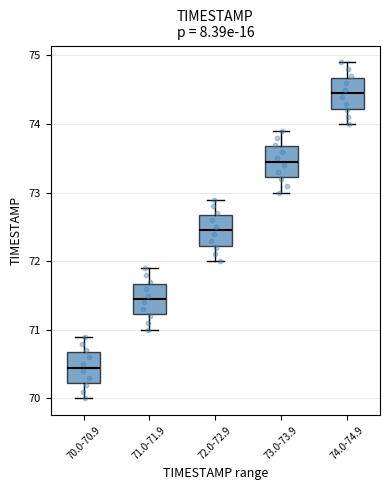

Reading left to right, transcribe this box plot: for each box, give where its median line is, the range the box spans, and where its two whiskers end, as read against the y-axis. The values are not printed on the chart, so give them approximately, as read against the axis.

70.0-70.9: median 70.5, box 70.2 to 70.7, whiskers 70.0 to 70.9
71.0-71.9: median 71.5, box 71.2 to 71.7, whiskers 71.0 to 71.9
72.0-72.9: median 72.5, box 72.2 to 72.7, whiskers 72.0 to 72.9
73.0-73.9: median 73.5, box 73.2 to 73.7, whiskers 73.0 to 73.9
74.0-74.9: median 74.5, box 74.2 to 74.7, whiskers 74.0 to 74.9